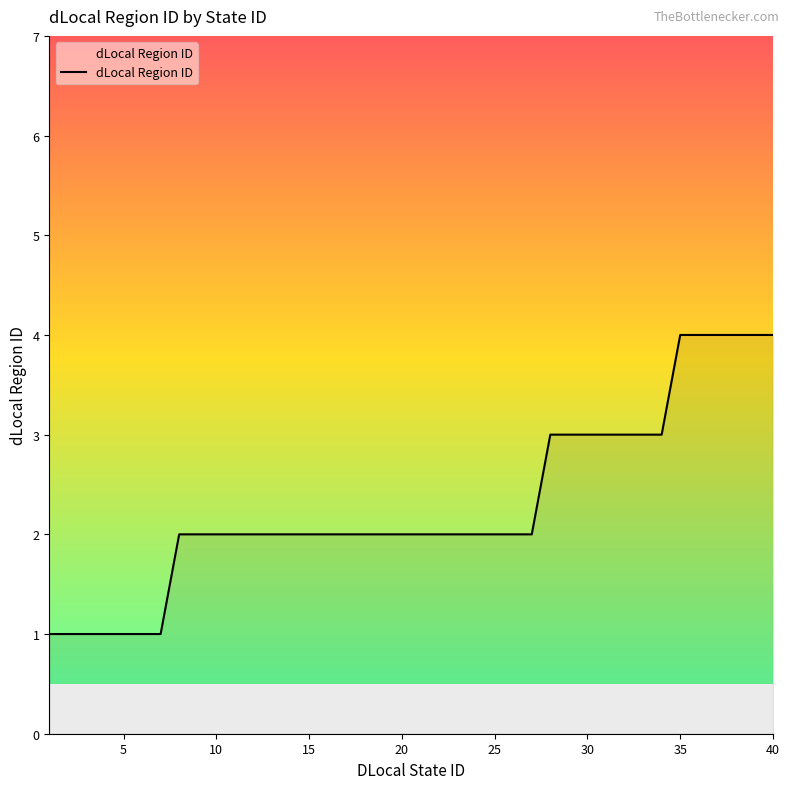

Reading left to right, extract all data points from this chart.

1	1	1	1	1	1	1	2	2	2	2	2	2	2	2	2	2	2	2	2	2	2	2	2	2	2	2	3	3	3	3	3	3	3	4	4	4	4	4	4